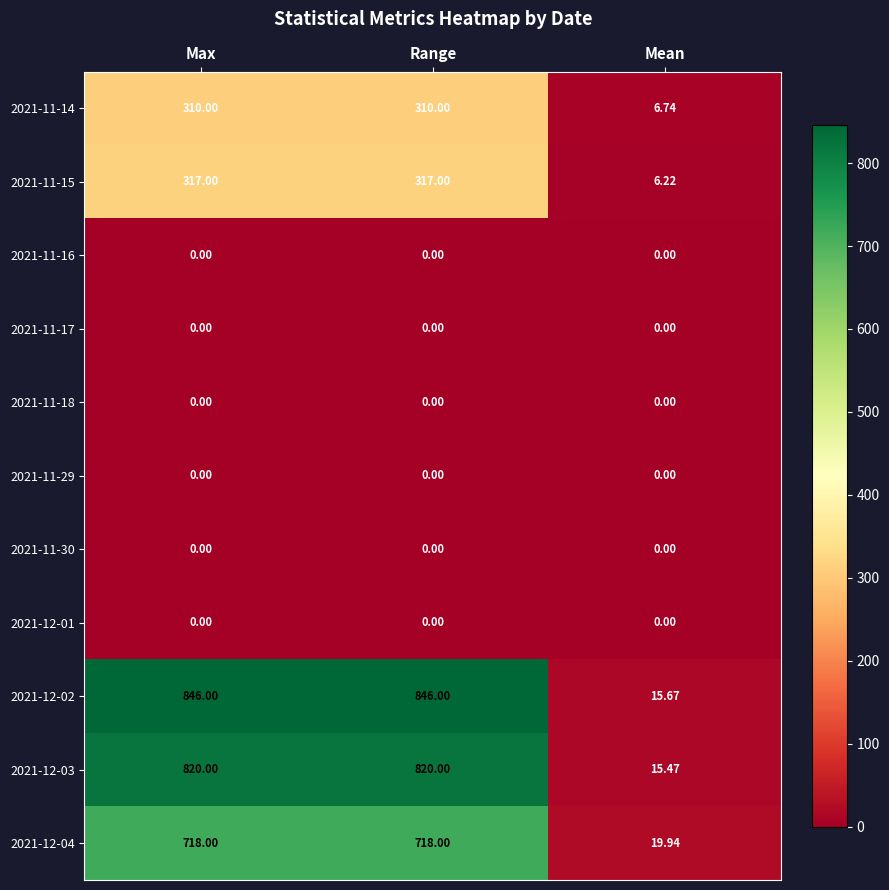

Which series has the largest range (max minus min)?

2021-12-02